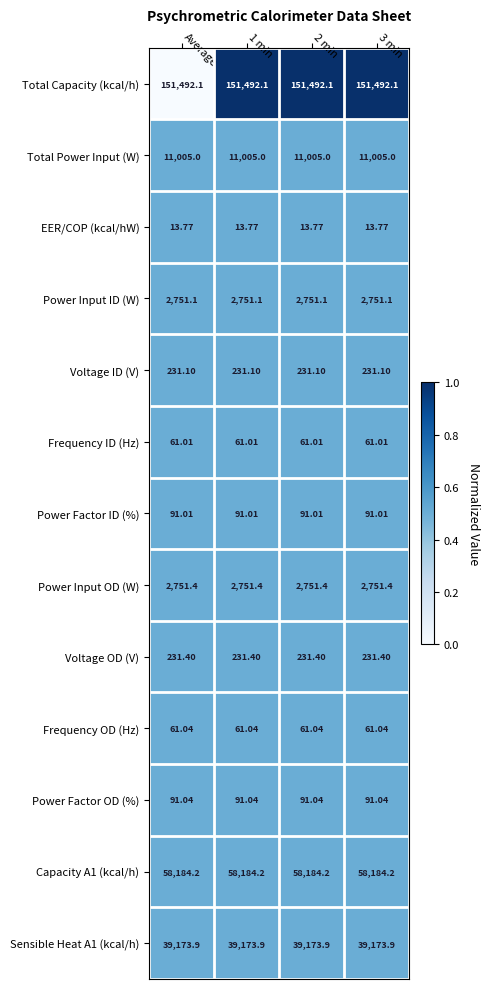

Which series has the largest total across all categories?

Total Capacity (kcal/h)